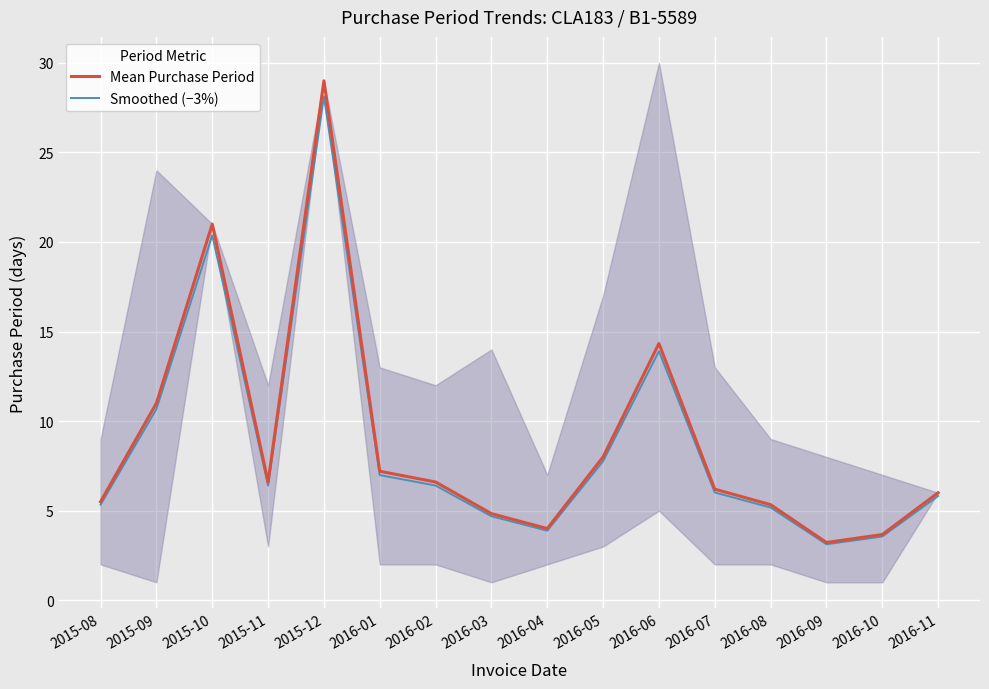

Where is the first local maximum for Smoothed (−3%)?

2015-10